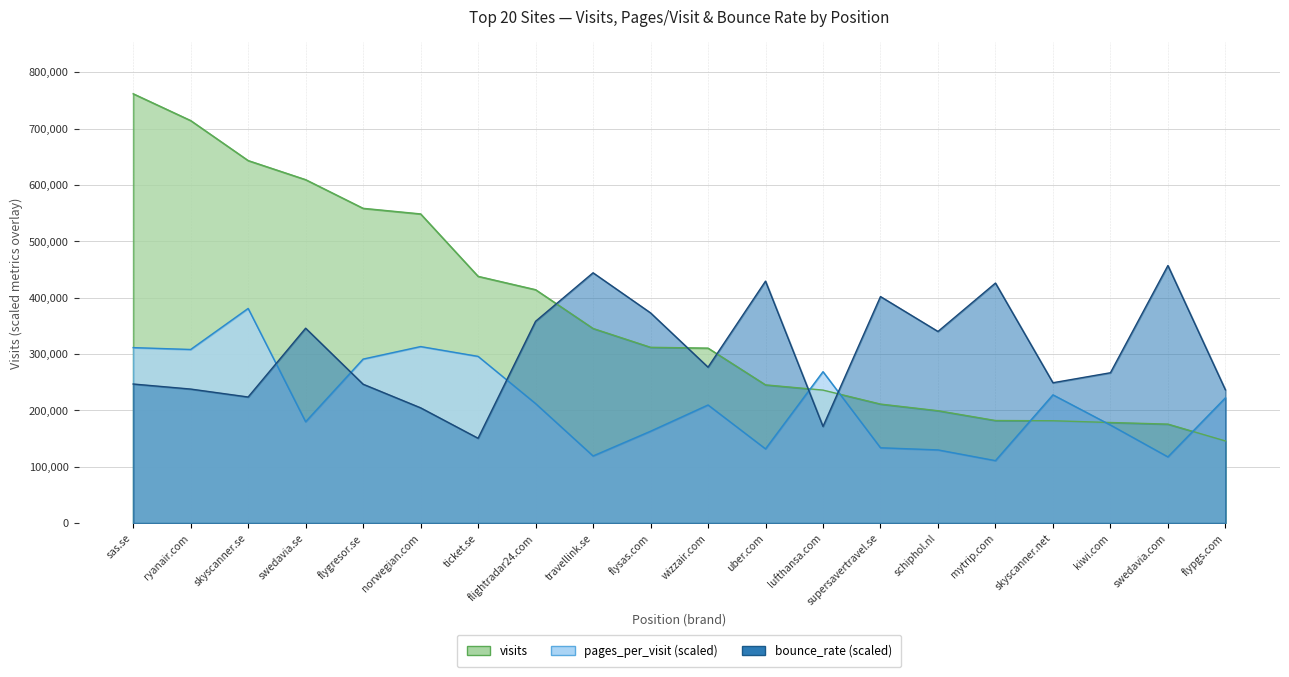

What is the label of the 8th point from the right?

lufthansa.com